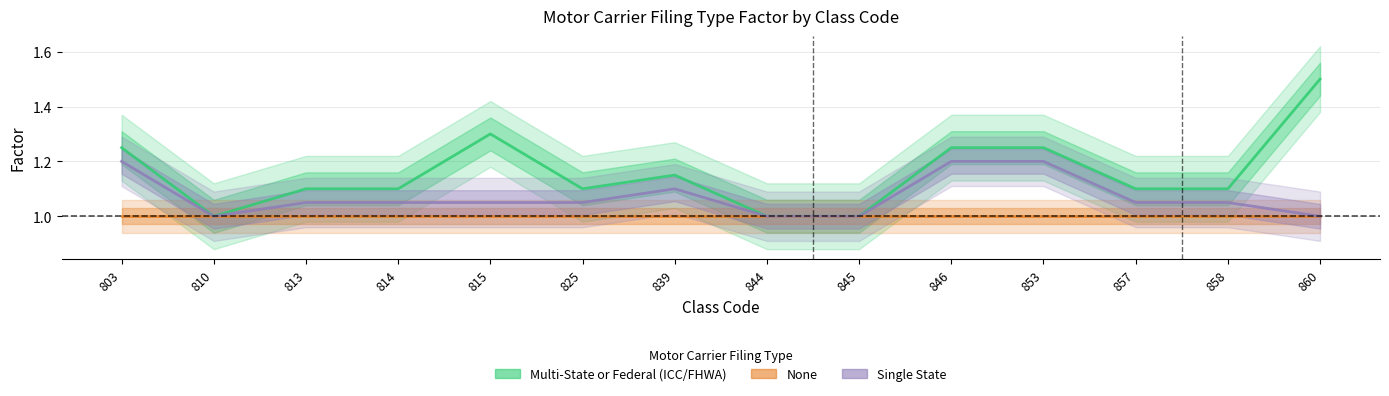

What is the difference between the maximum and minimum values in the Multi-State or Federal (ICC/FHWA) series?

0.5